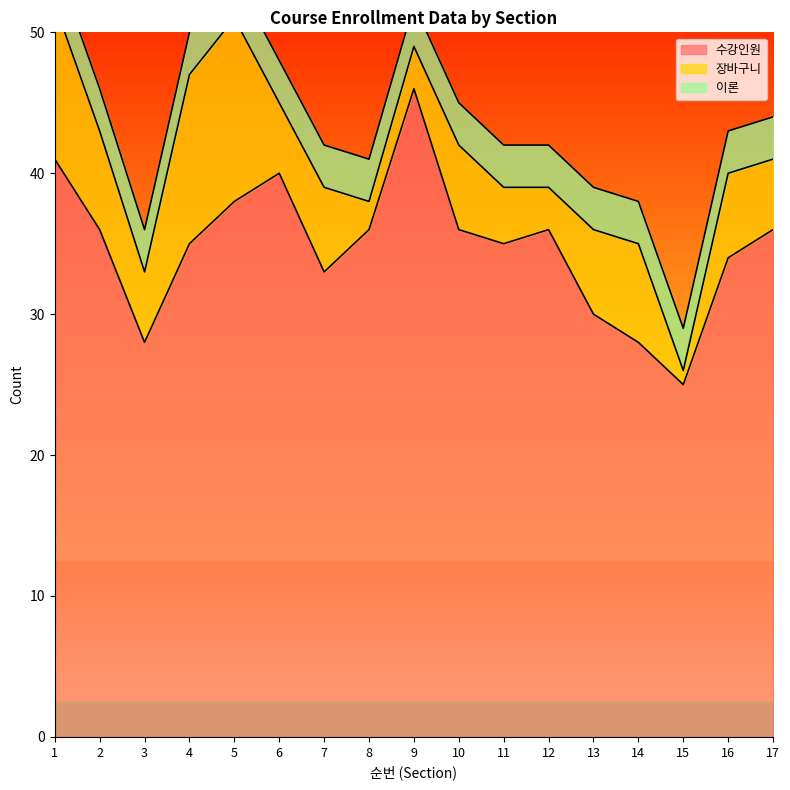

Which category has the lowest value in the 장바구니 series?

15